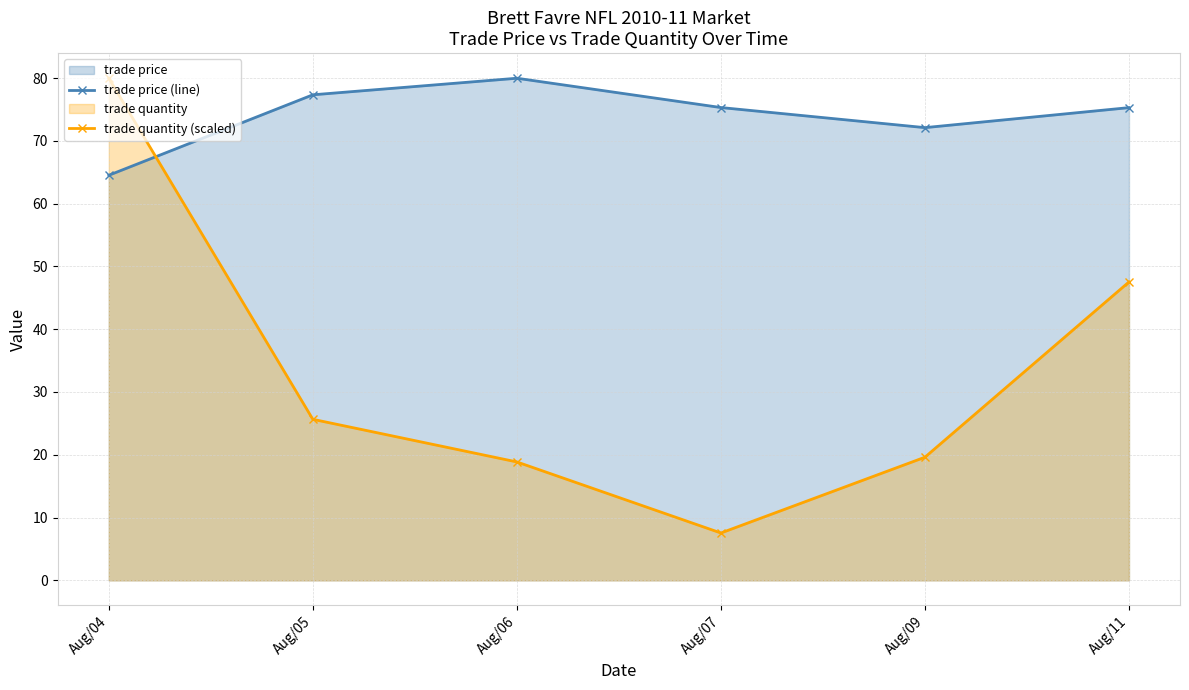

Which category has the highest value across all series?

Aug/06